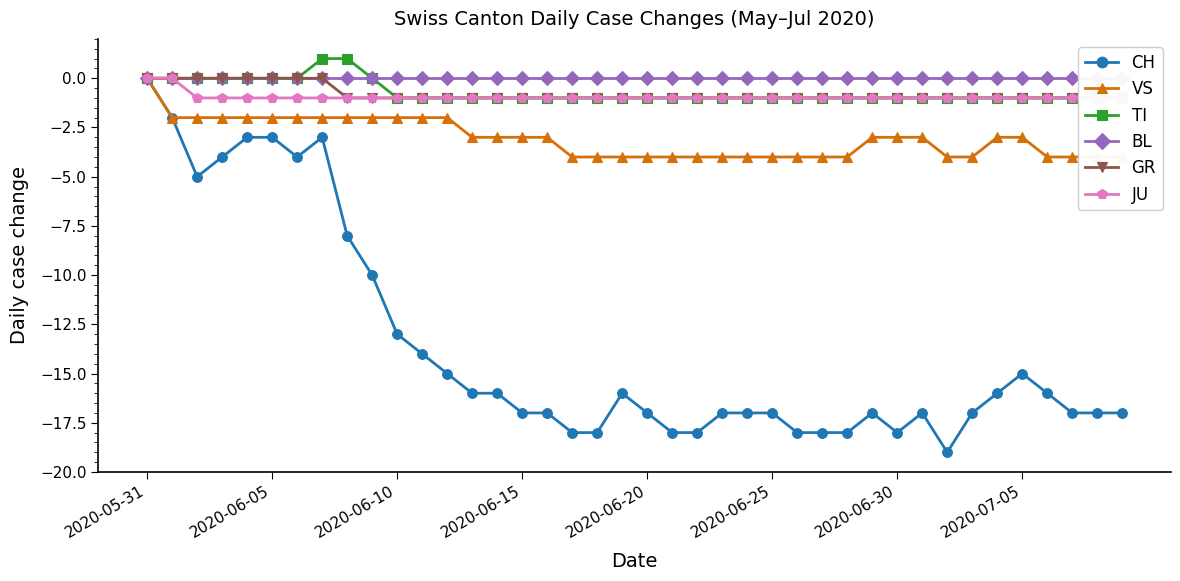

What is the value of the GR point at the 11th from the left?

-1